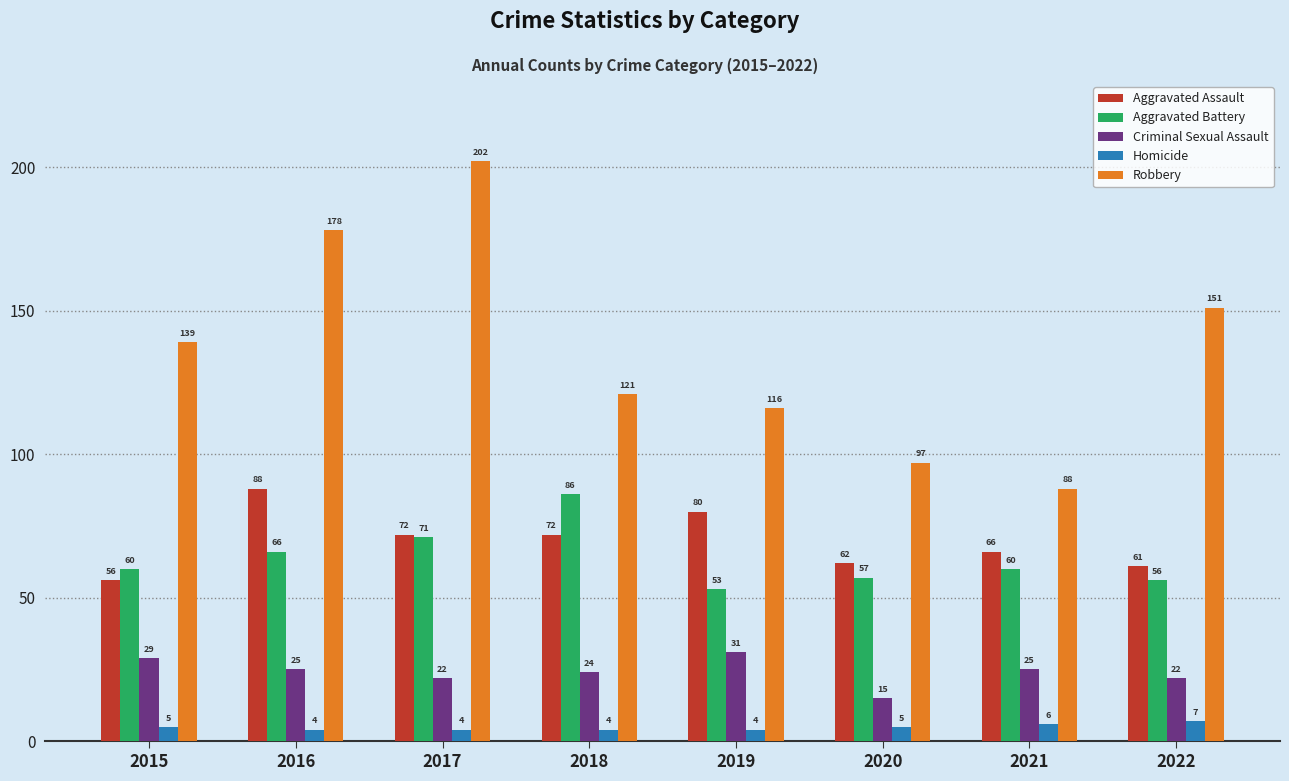

What is the sum of the Aggravated Battery values at 2019 and 2022?

109